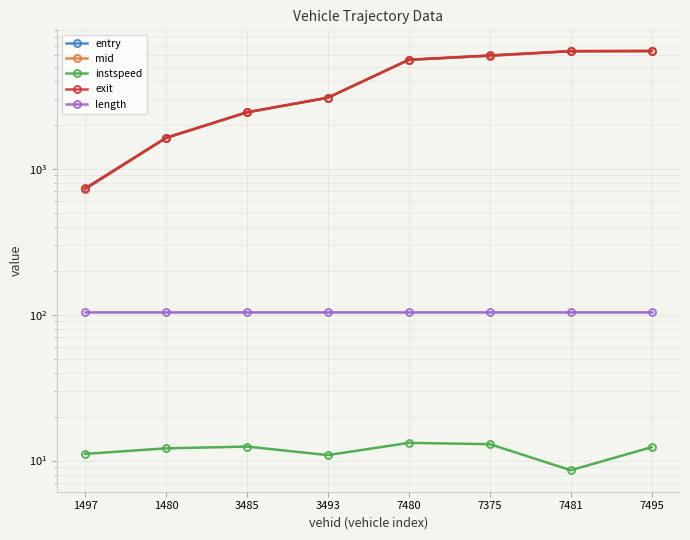

True or false: entry and length intersect in this chart.

False